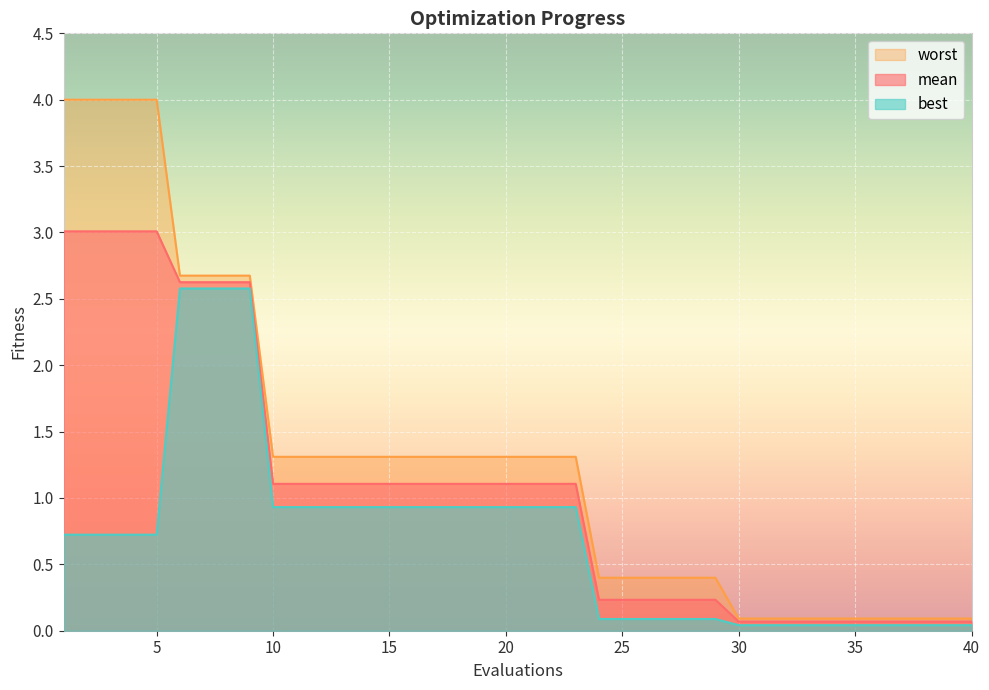

What is the difference between the maximum and minimum values in the worst series?

3.9